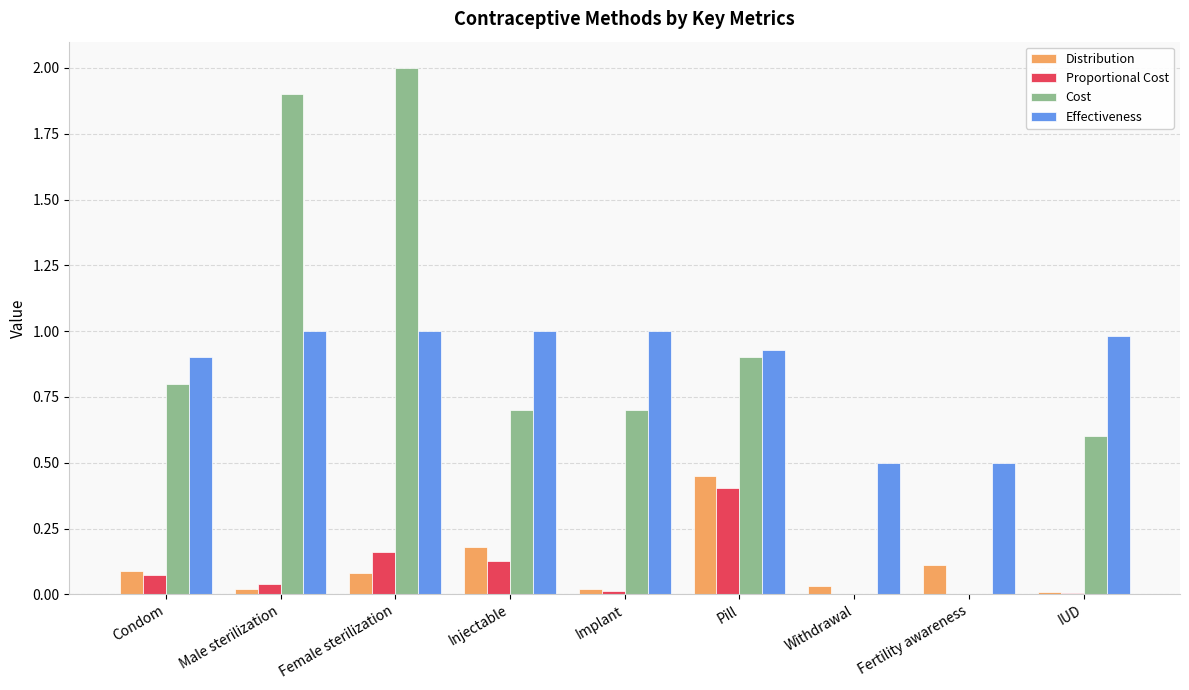

Is it true that Cost equals 0.8 at Condom?

True